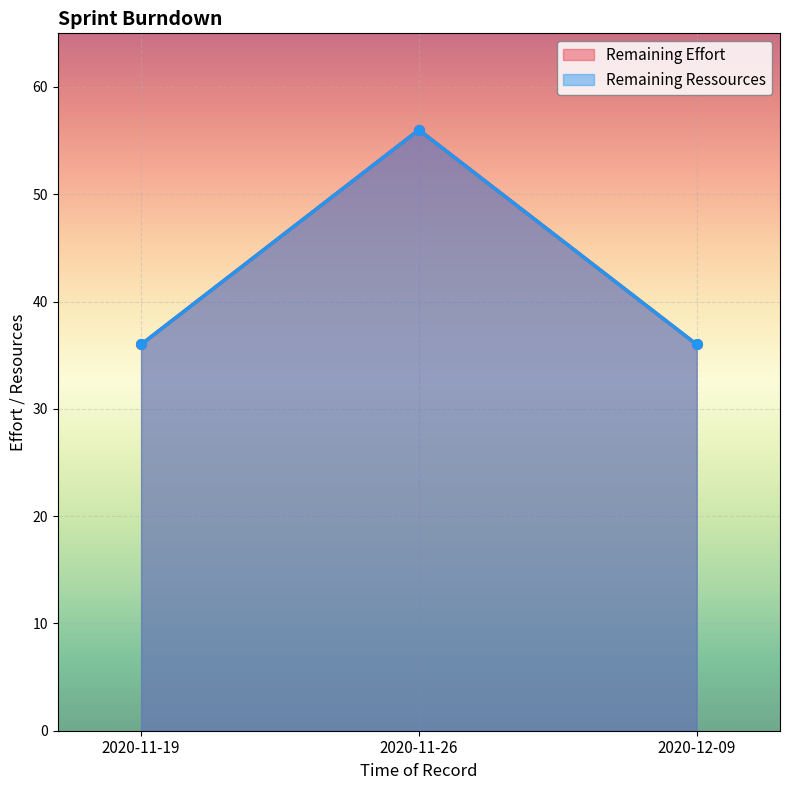

What is the difference between the Remaining Effort values at 2020-12-09 and 2020-11-26?

20